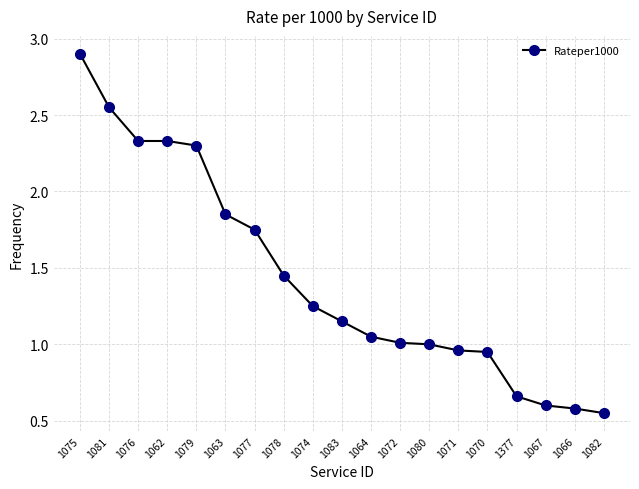

At which category does the chart reach its peak across all series?

1075